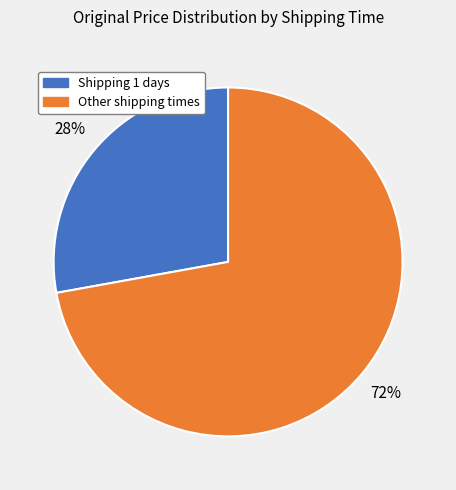

Is there a majority slice in this chart?

Yes